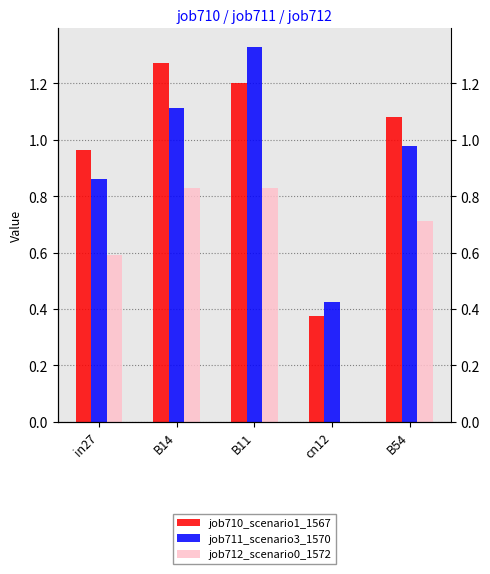

What is the label of the 1st bar from the left?

in27